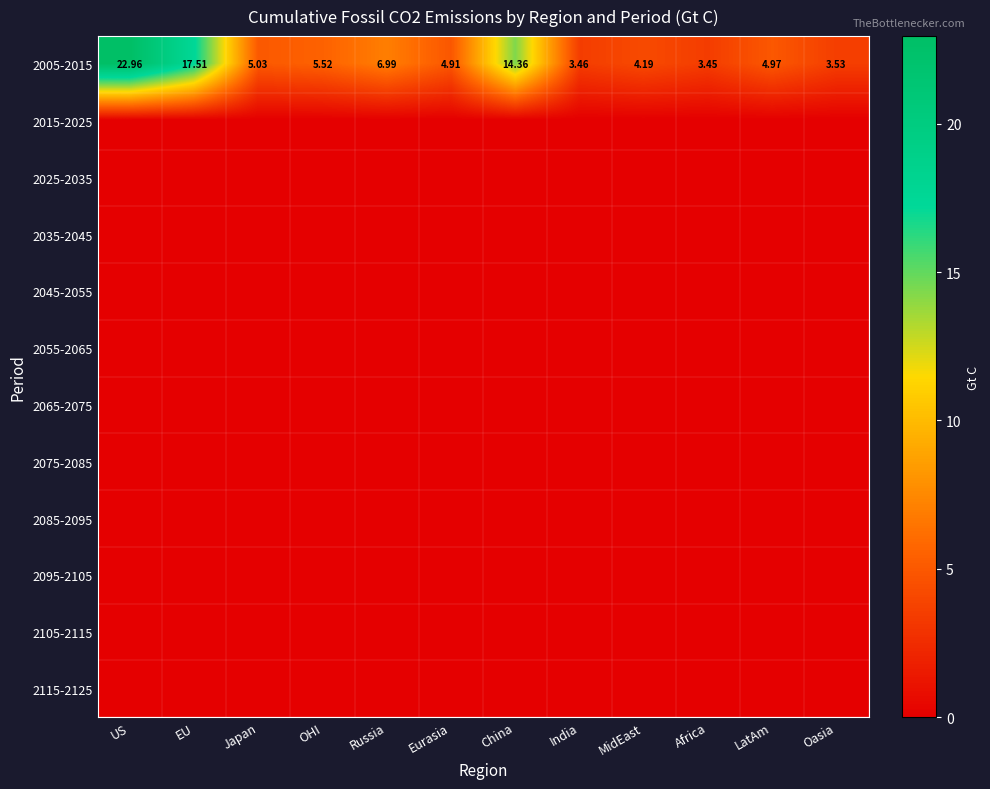

At which category does the chart reach its peak across all series?

US